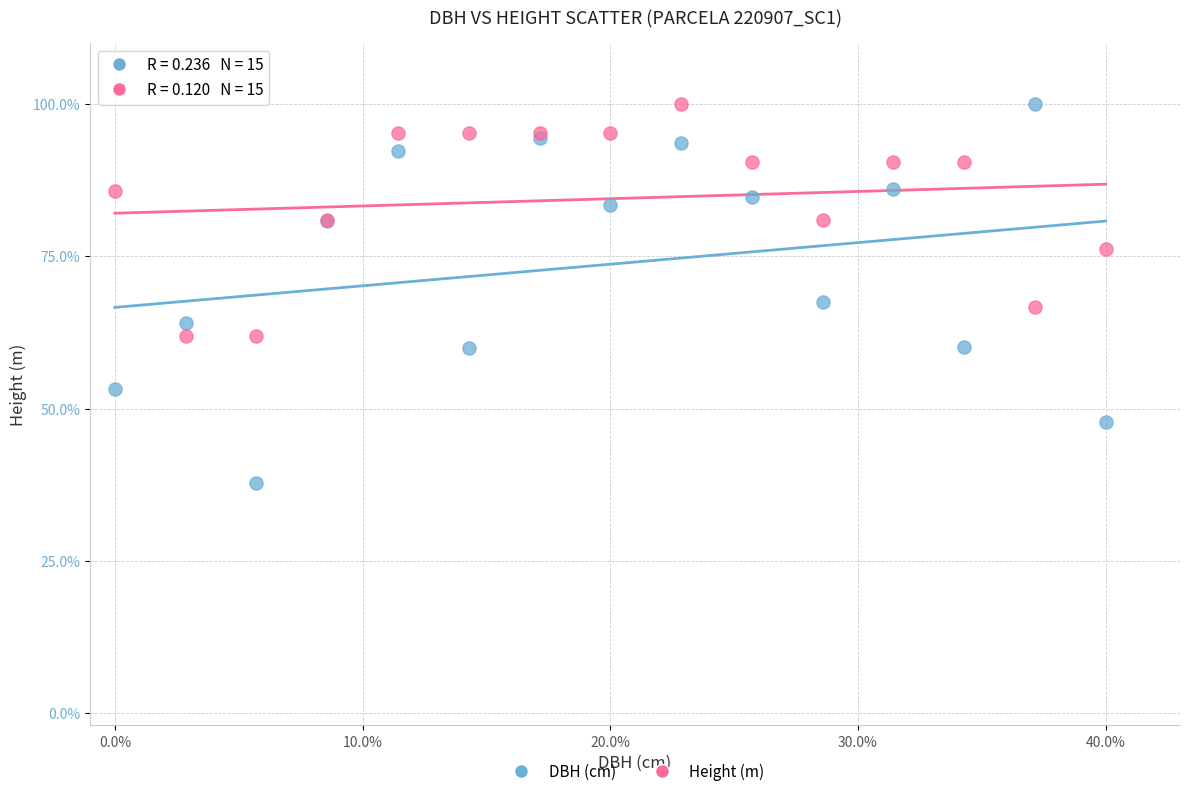

Which series has the largest Y range (max minus min)?

DBH (cm)